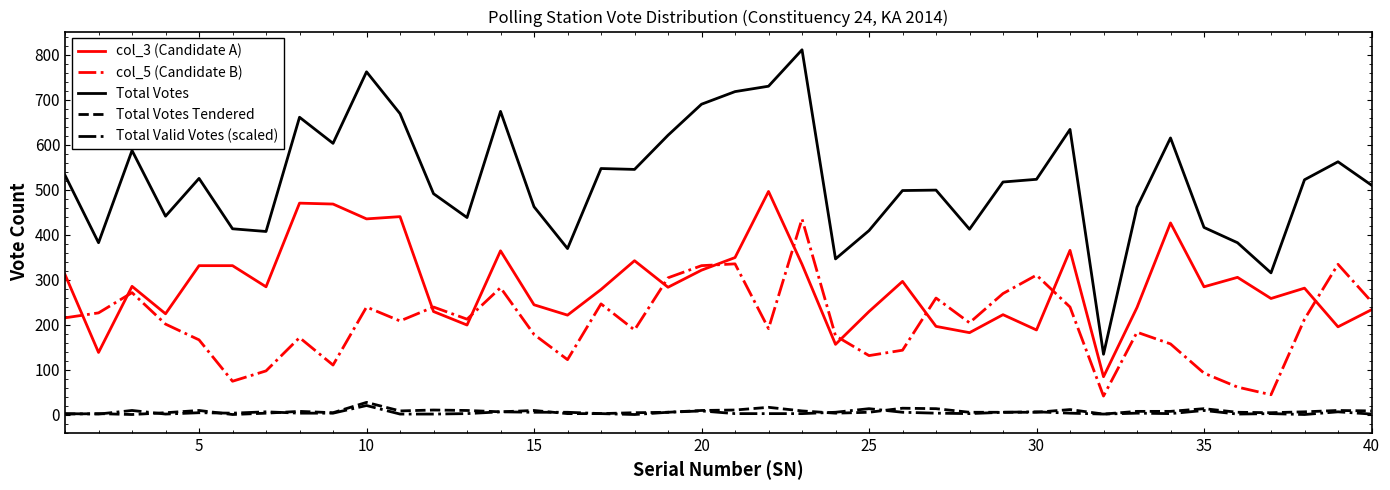

What is the highest value of the Total Votes Tendered series?

27